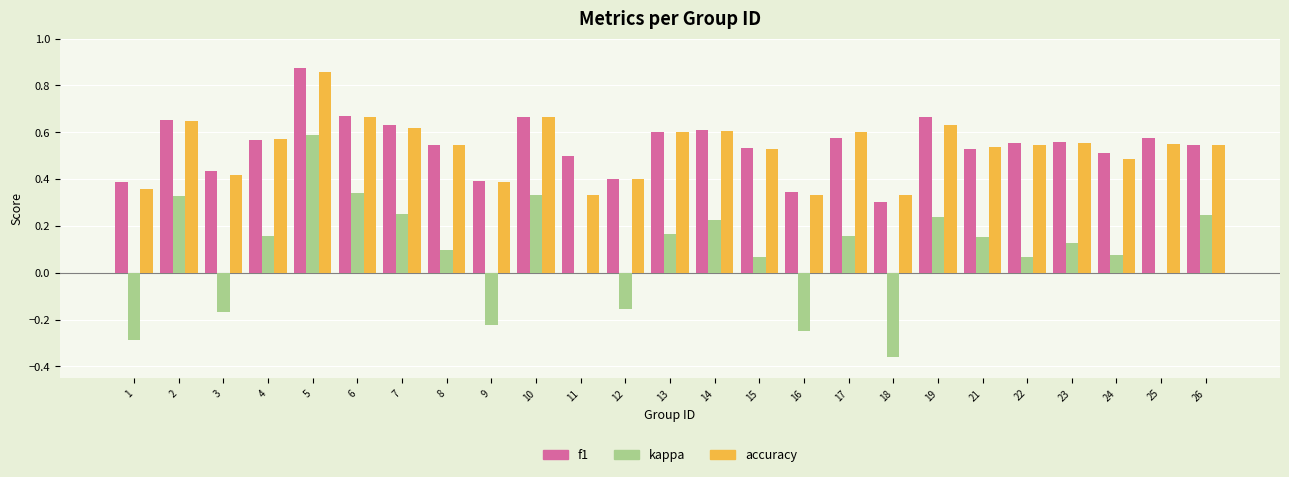

Which series changed the most between 1 and 8?

kappa